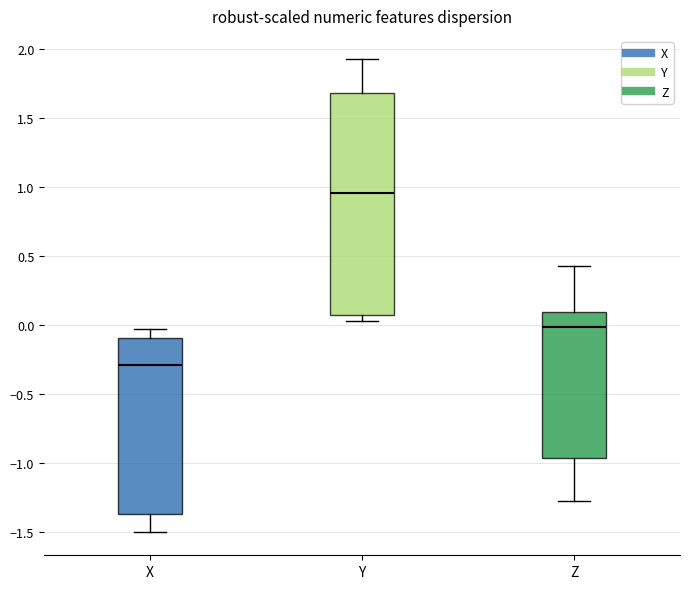

Where does the lower whisker of the box for X end on the y-axis? The values are not printed on the chart, so give them approximately, as read against the axis.

-1.50